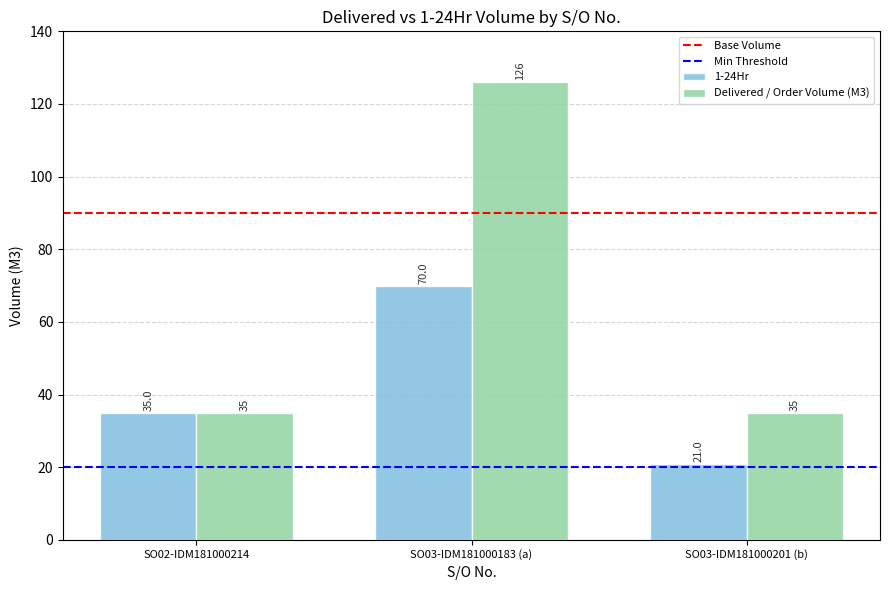

What is the label of the 3rd bar from the right?

SO02-IDM181000214